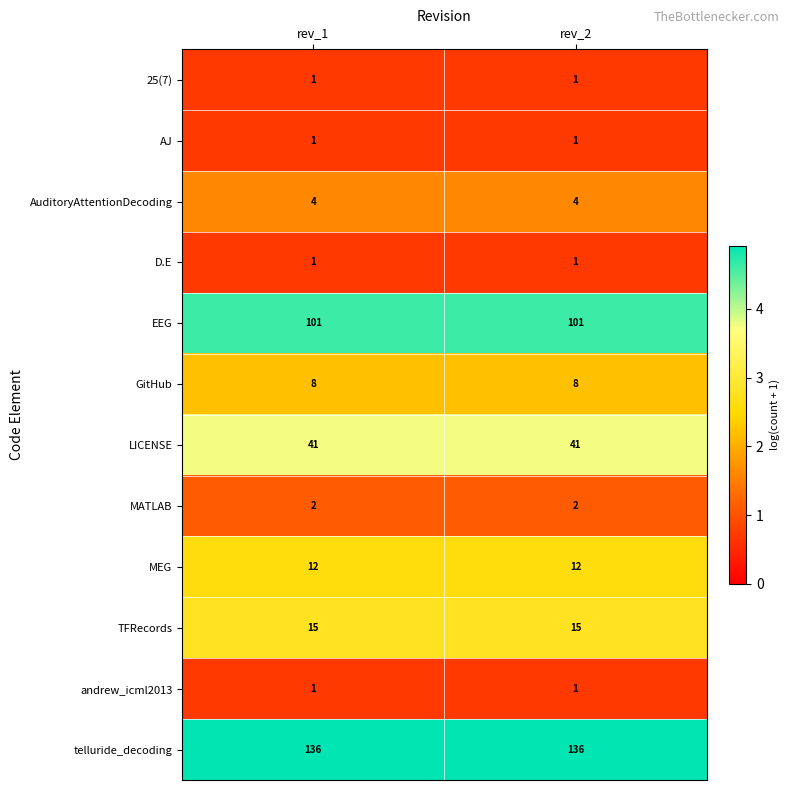

What is the maximum value shown in the chart?

136